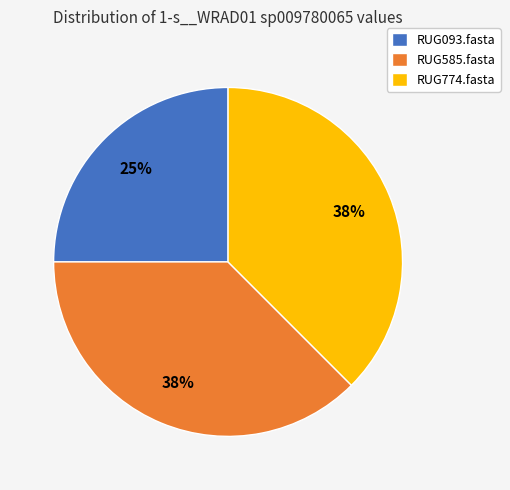

How many segments does this pie chart have?

3